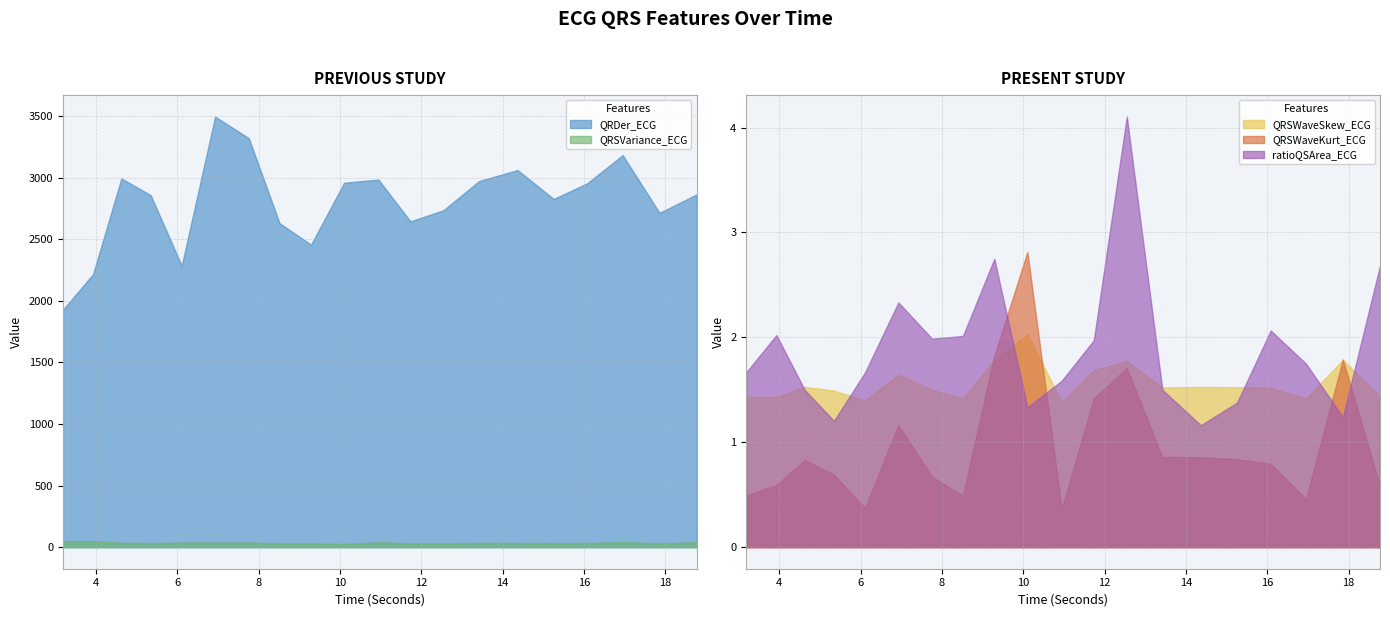

What are all the series names shown in the legend?

QRDer_ECG, QRSVariance_ECG, QRSWaveSkew_ECG, QRSWaveKurt_ECG, ratioQSArea_ECG